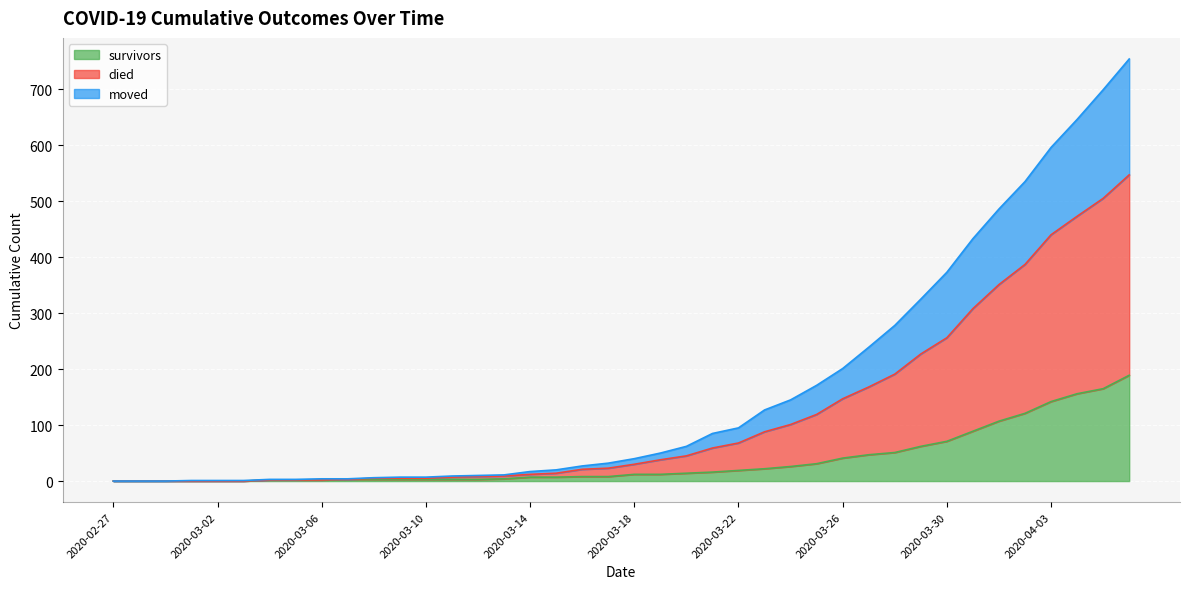

What position from the left is 2020-03-16?

19